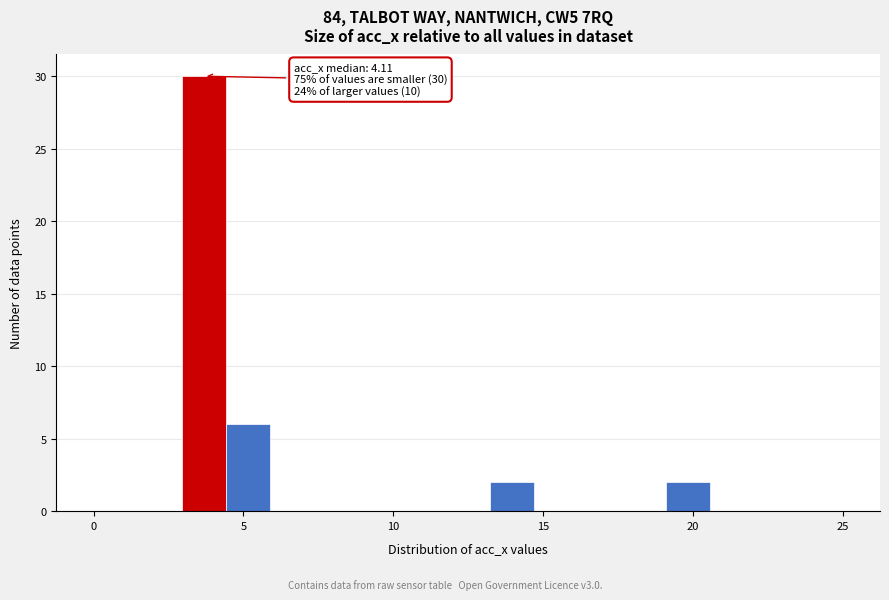

Around what value on the x-axis is the tallest bar? Give the approximate position of its centre, as read against the axis.

3.5